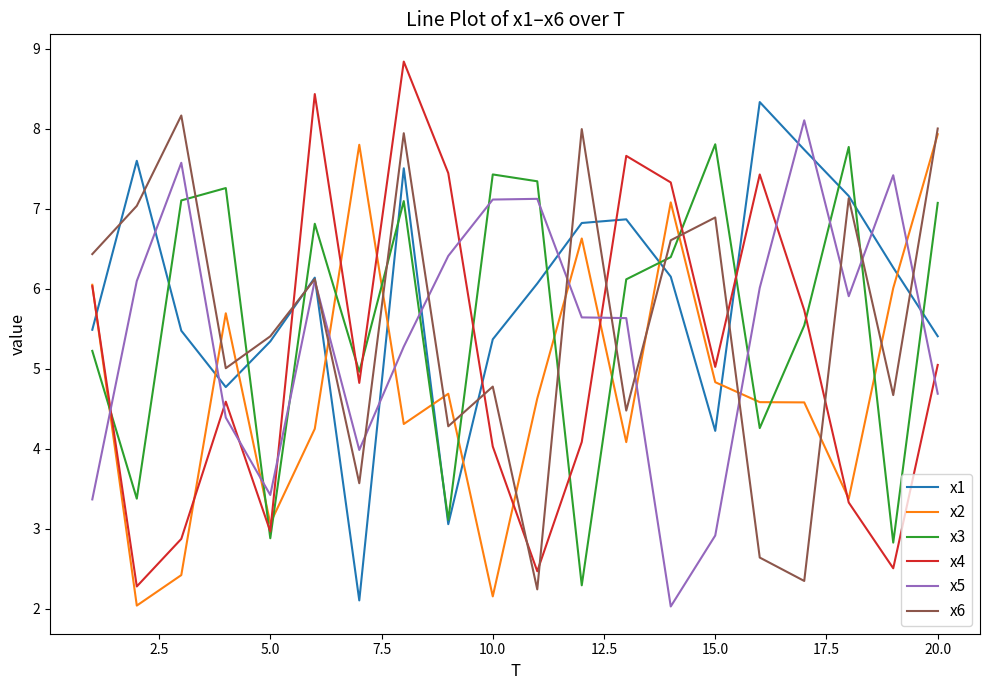

How many lines are shown in the chart?

6